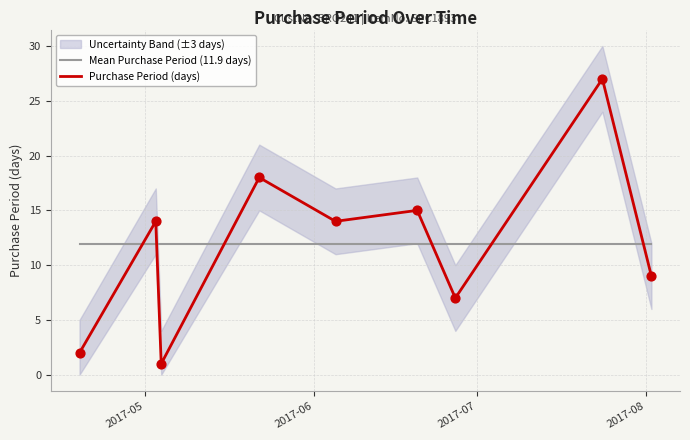

Which series has the widest spread of Y values?

Purchase Period (days)